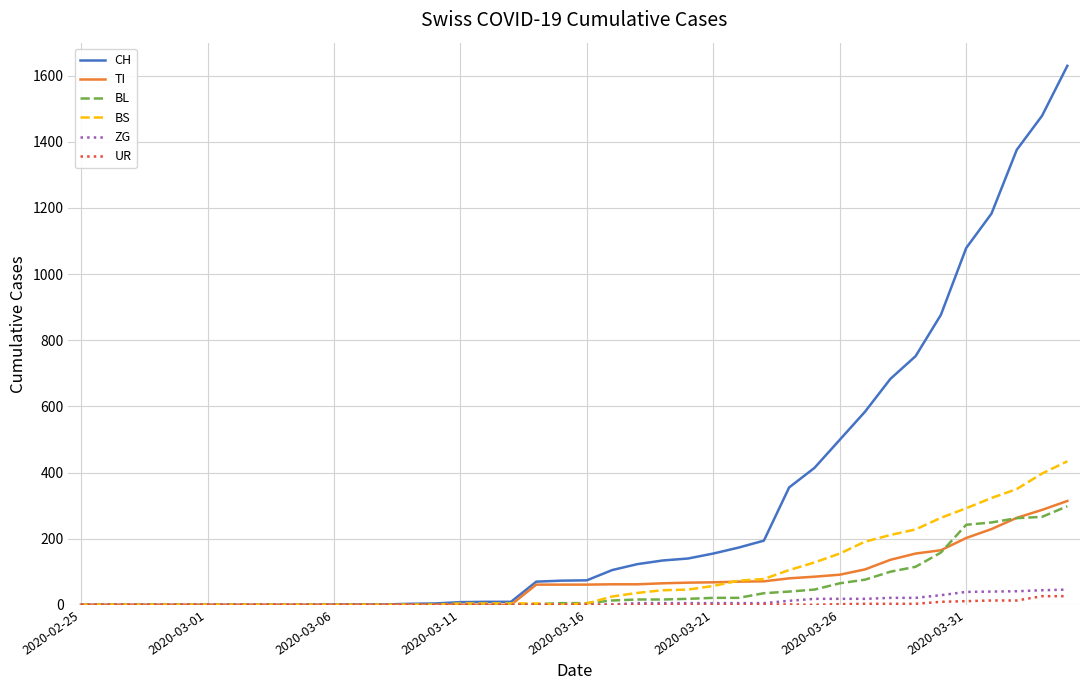

What is the maximum value for CH?

1630